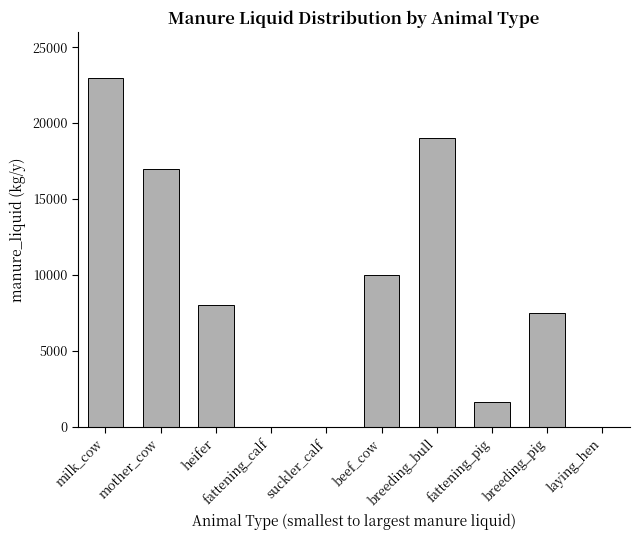

Reading right to left, what are all the values shown in this chart?

laying_hen=0	breeding_pig=7500	fattening_pig=1600	breeding_bull=19000	beef_cow=10000	suckler_calf=0	fattening_calf=0	heifer=8000	mother_cow=17000	milk_cow=23000